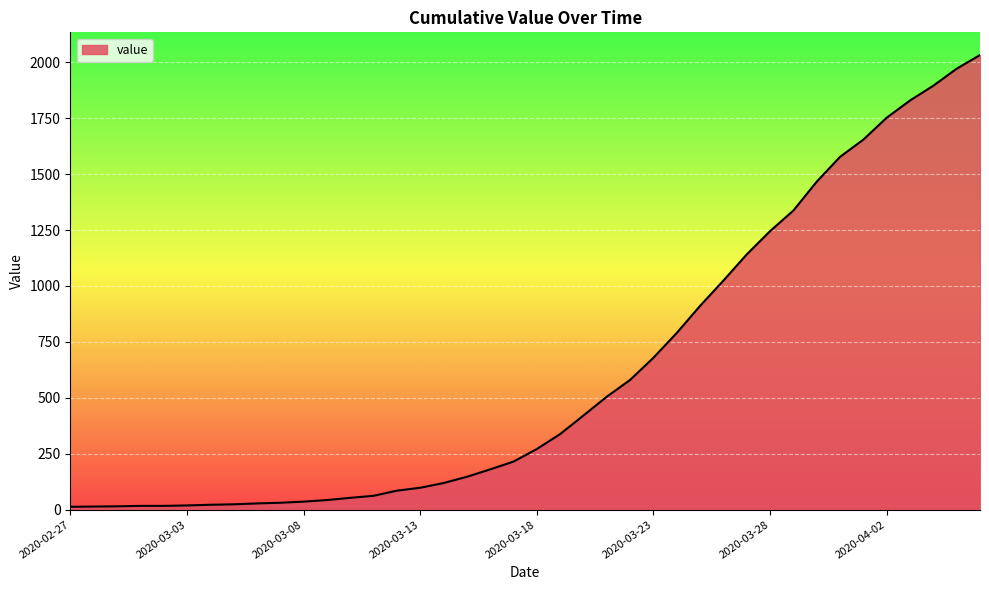

What is the difference between the maximum and minimum values?

2019